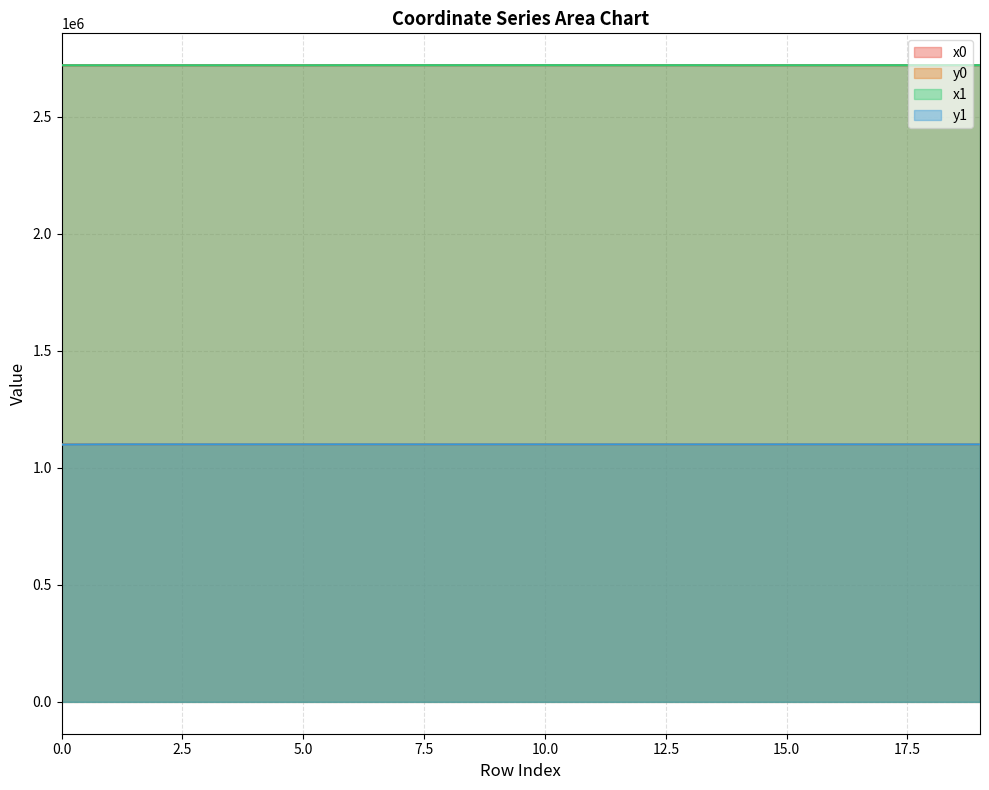

Which series changed the most between 2 and 12?

x0